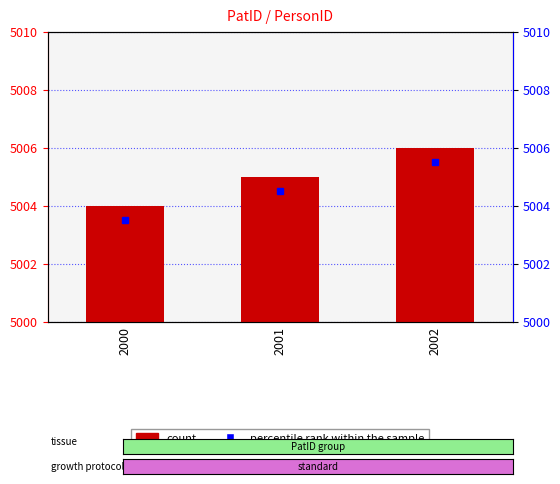

Between 2002 and 2000, which is larger?

2002